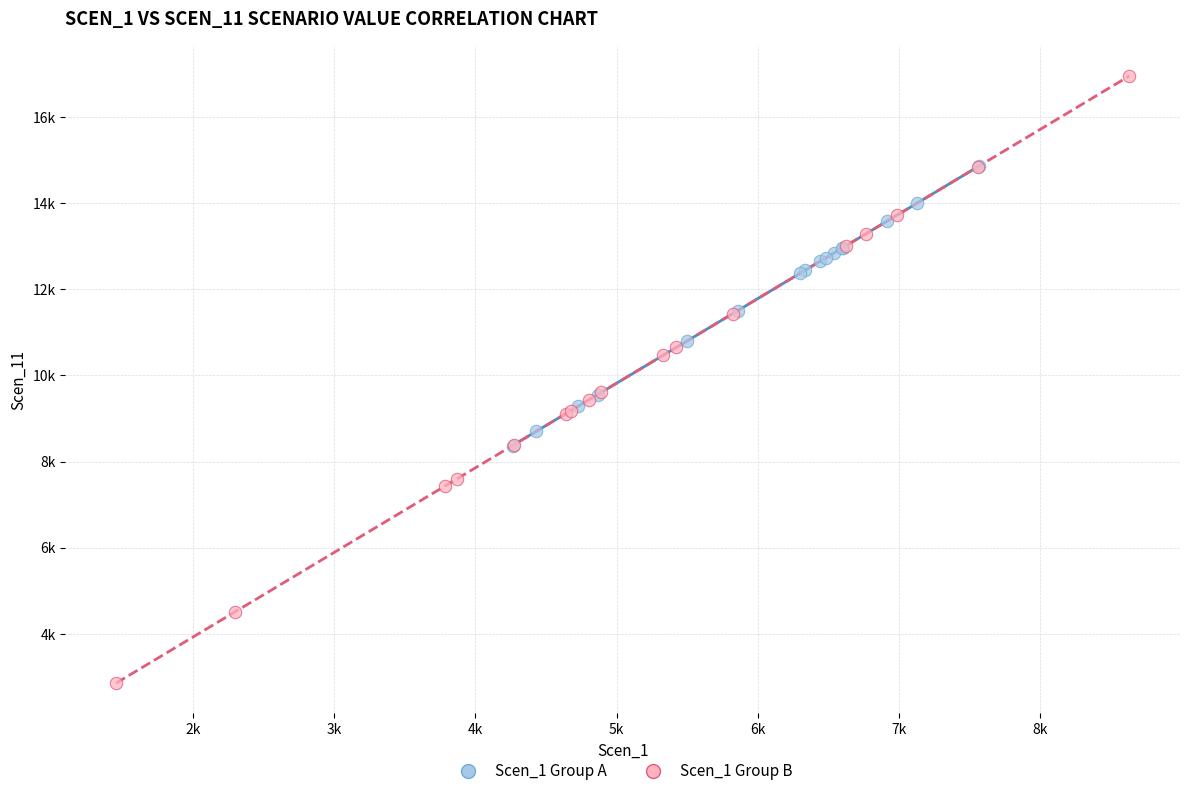

What are all the series names shown in the legend?

Scen_1 Group A, Scen_1 Group B